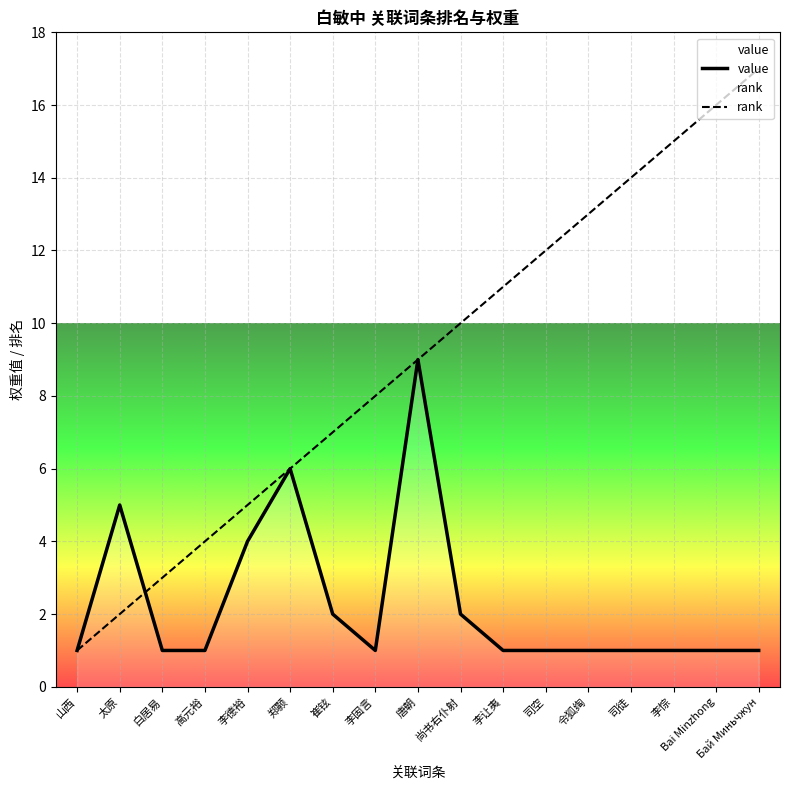

Where is value nearest to the value 5?

太原